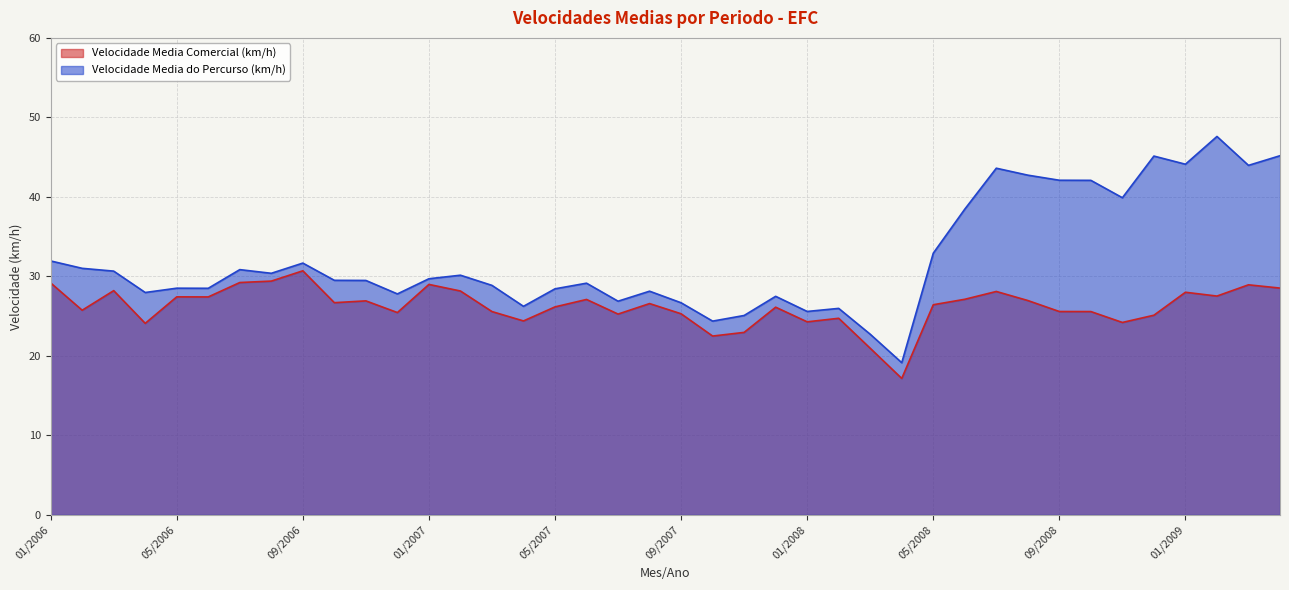

Where is Velocidade Media Comercial (km/h) nearest to the value 23?

11/2007